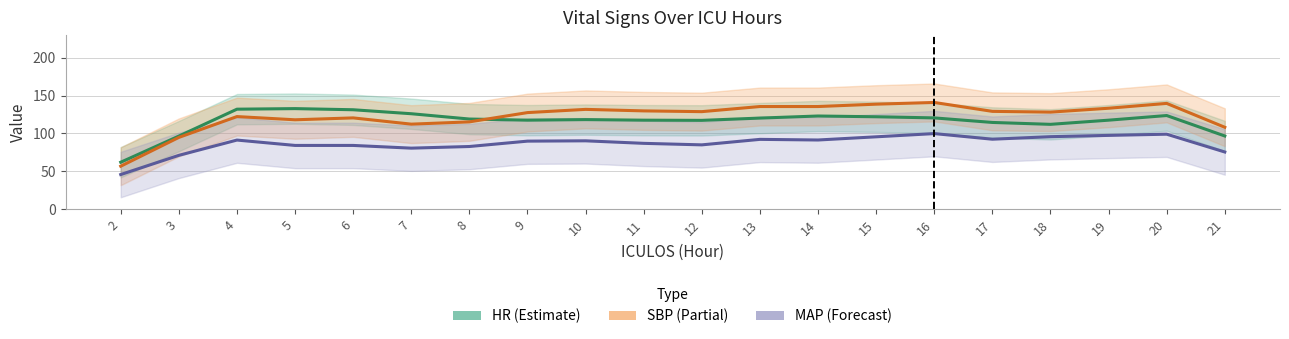

The value of HR (Estimate) at 11 is 152.8. True or false?

False